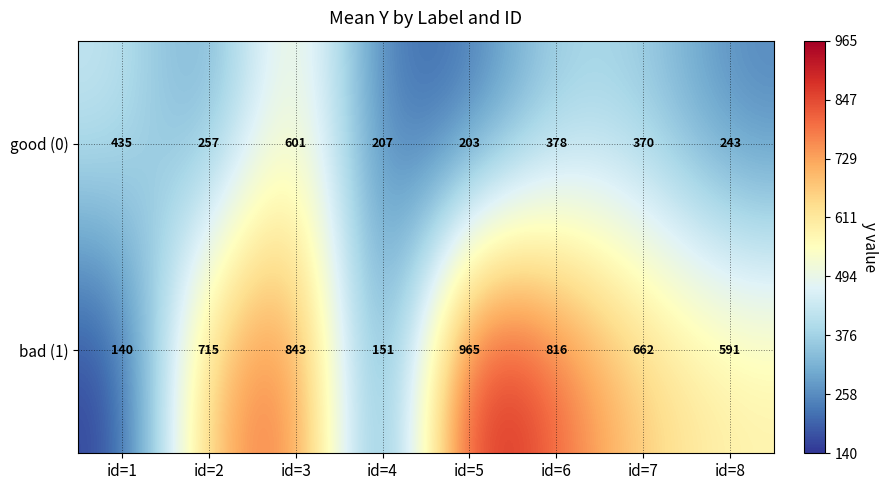

Reading left to right, list all the values displayed in this chart.

good (0): id=1=435	id=2=257	id=3=601	id=4=207	id=5=203	id=6=378	id=7=370	id=8=243
bad (1): id=1=140	id=2=715	id=3=843	id=4=151	id=5=965	id=6=816	id=7=662	id=8=591